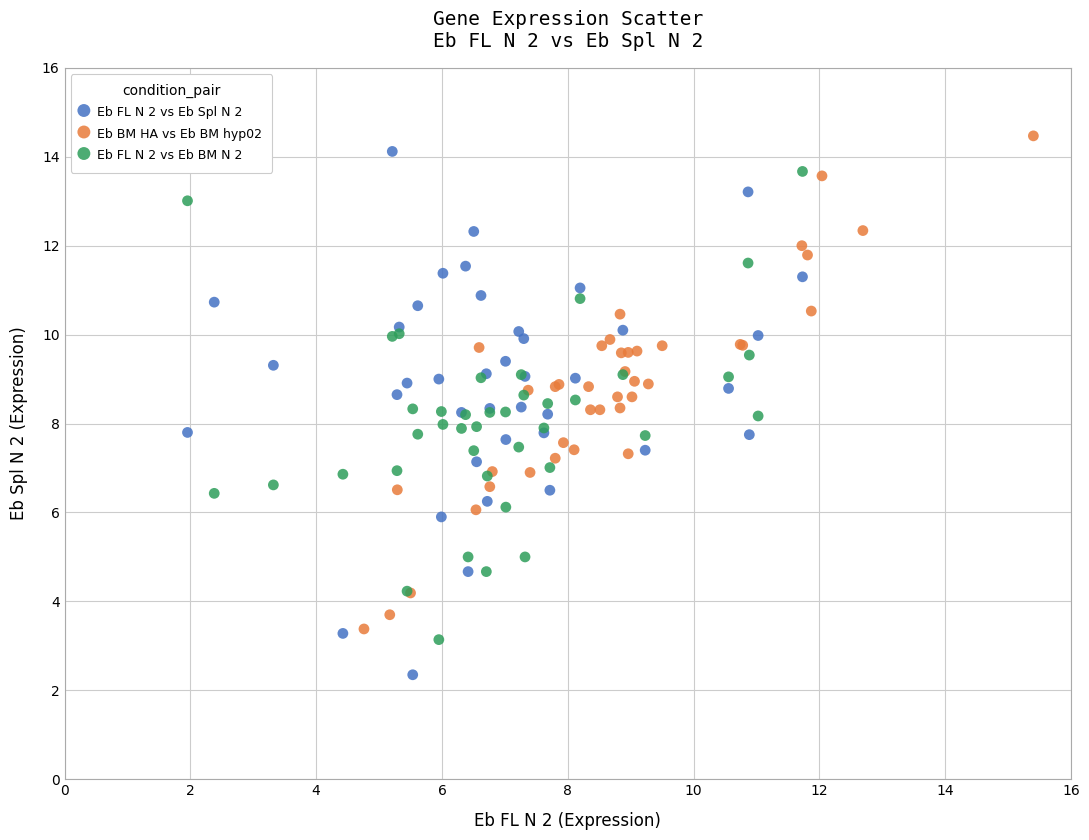

Which series has the widest spread of Y values?

Eb FL N 2 vs Eb Spl N 2